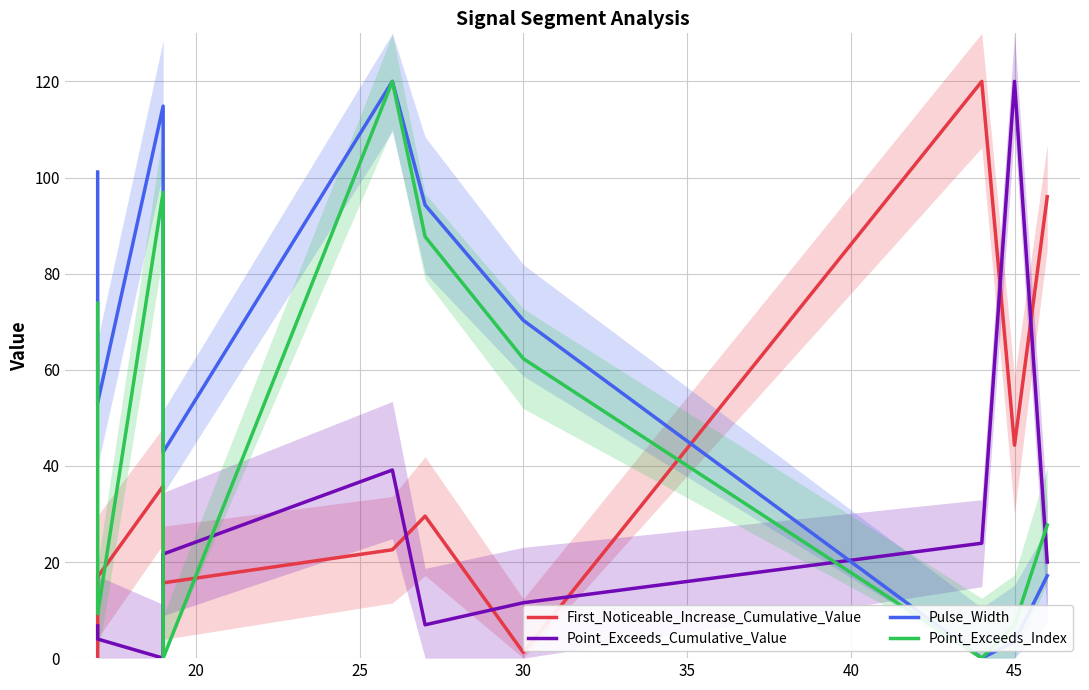

Which series has the largest total across all categories?

Pulse_Width